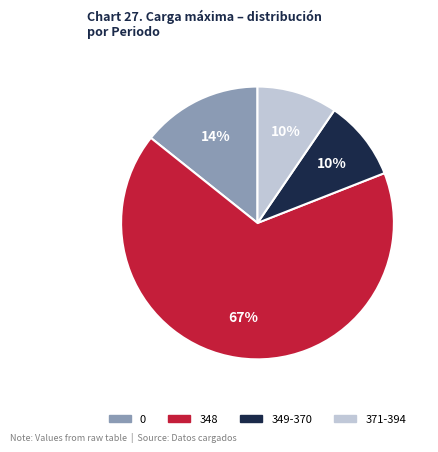

To the nearest percent, what is the average slice percentage?

25%